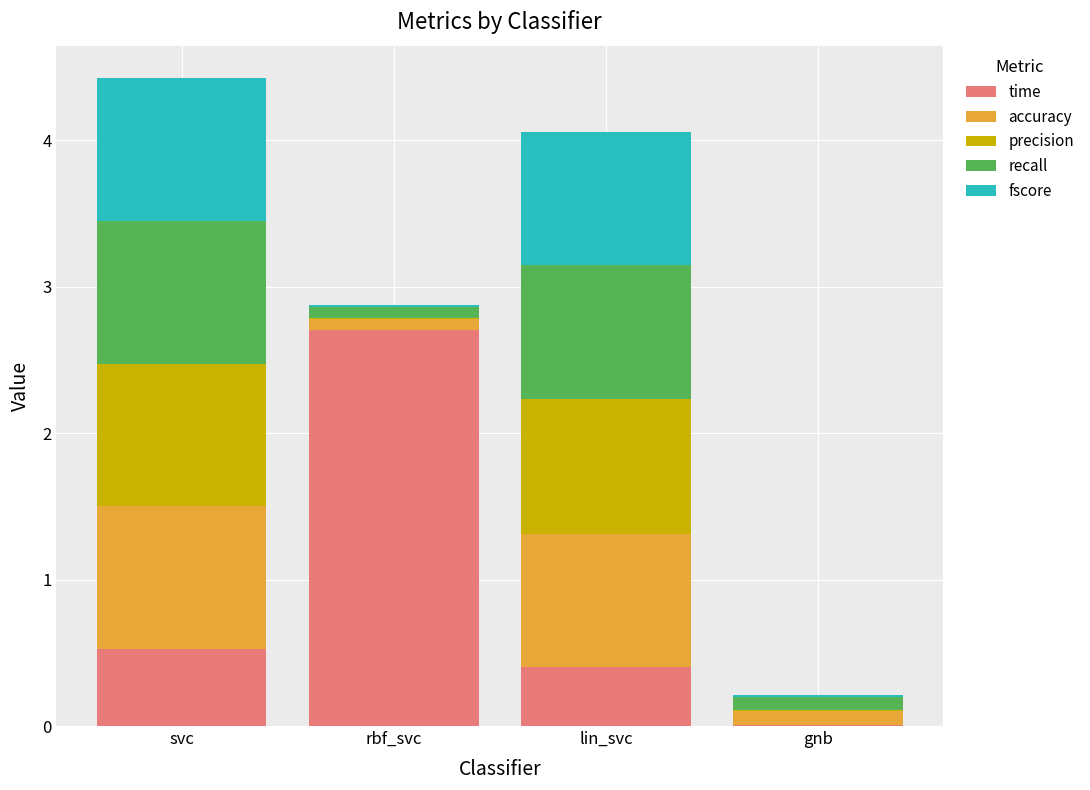

What is the sum of the time values at gnb and lin_svc?

0.4